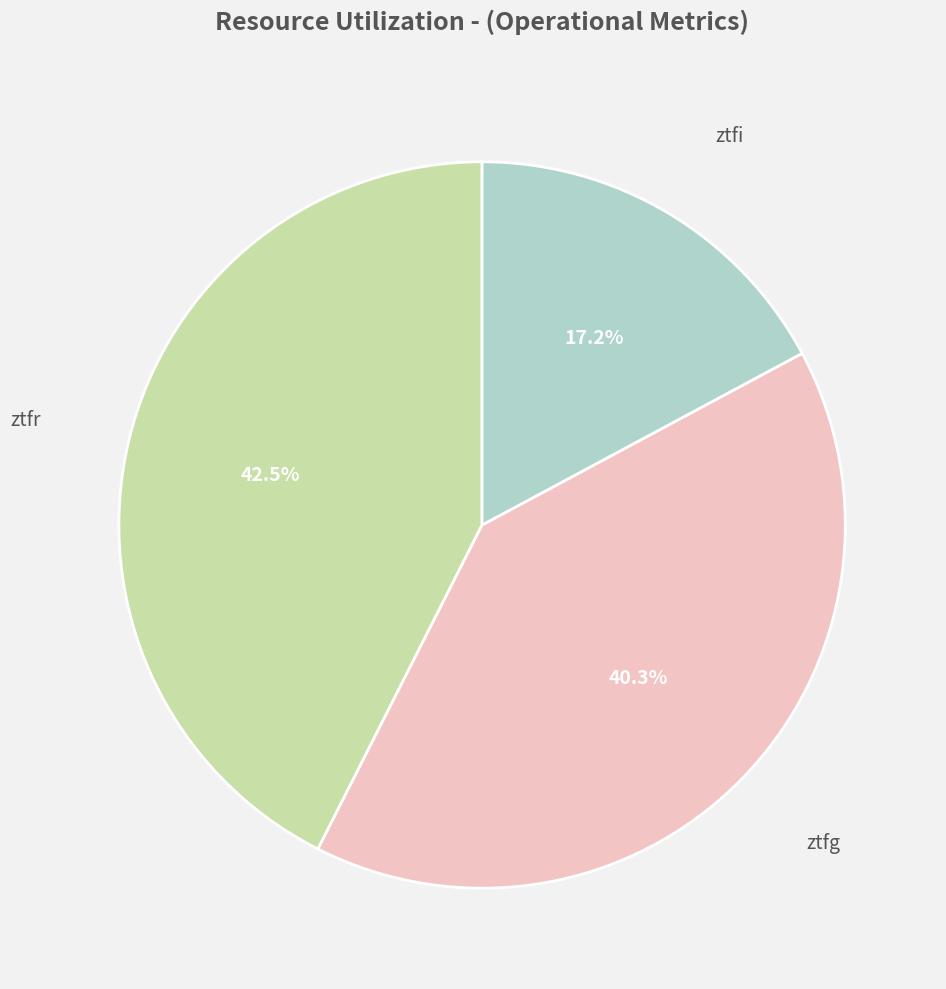

What percentage is NOT represented by ztfr?

57.5%